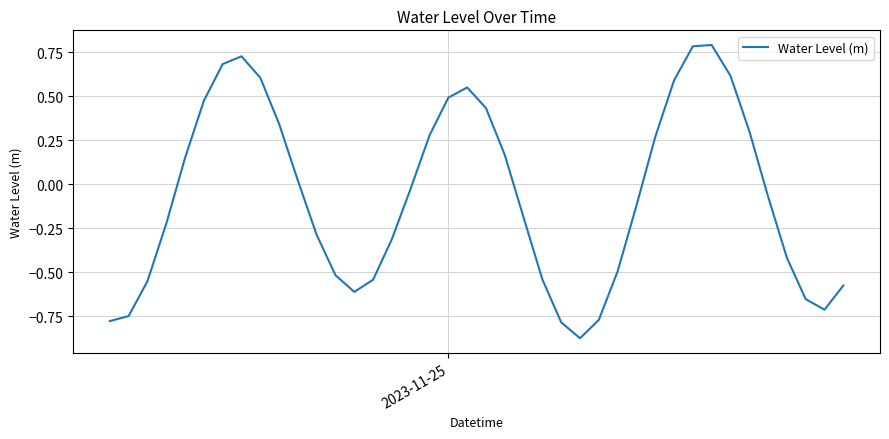

What is the greatest value displayed?

0.8